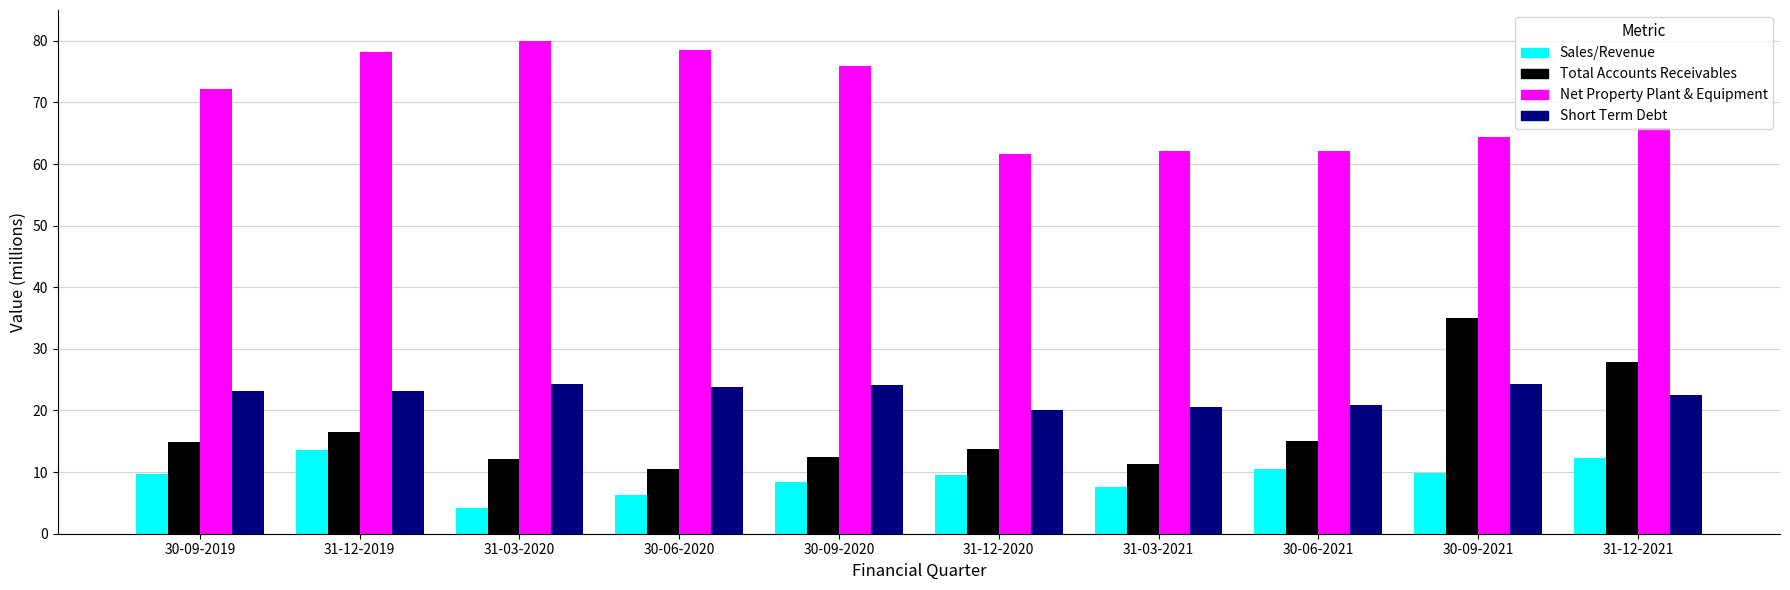

What is the maximum value shown in the chart?

80.0